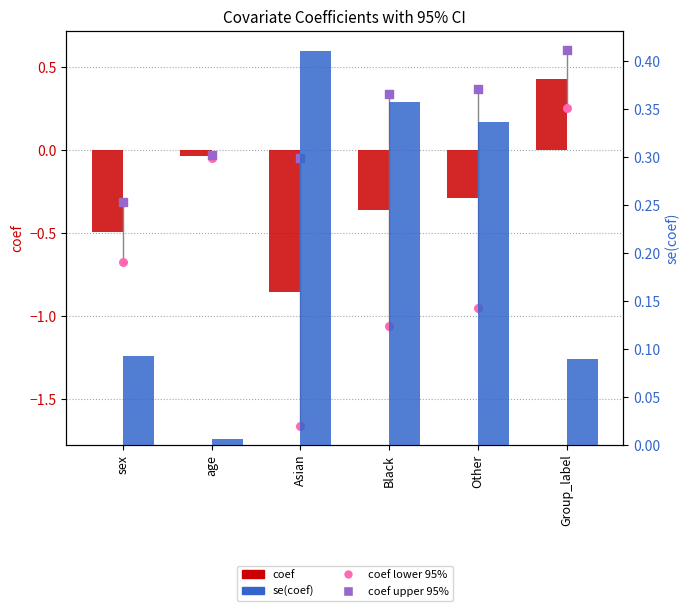

What are all the series names shown in the legend?

coef, coef lower 95%, coef upper 95%, se(coef)